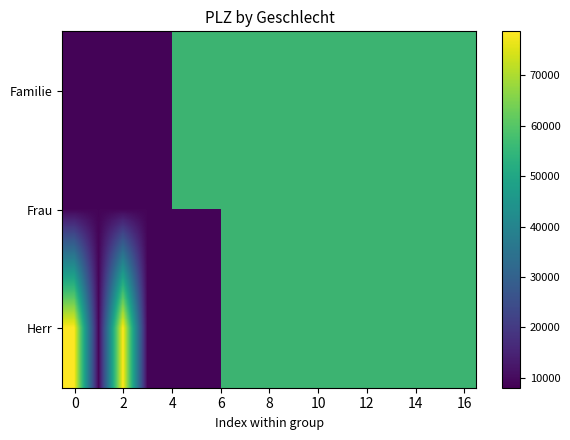

Which series has the largest range (max minus min)?

Herr